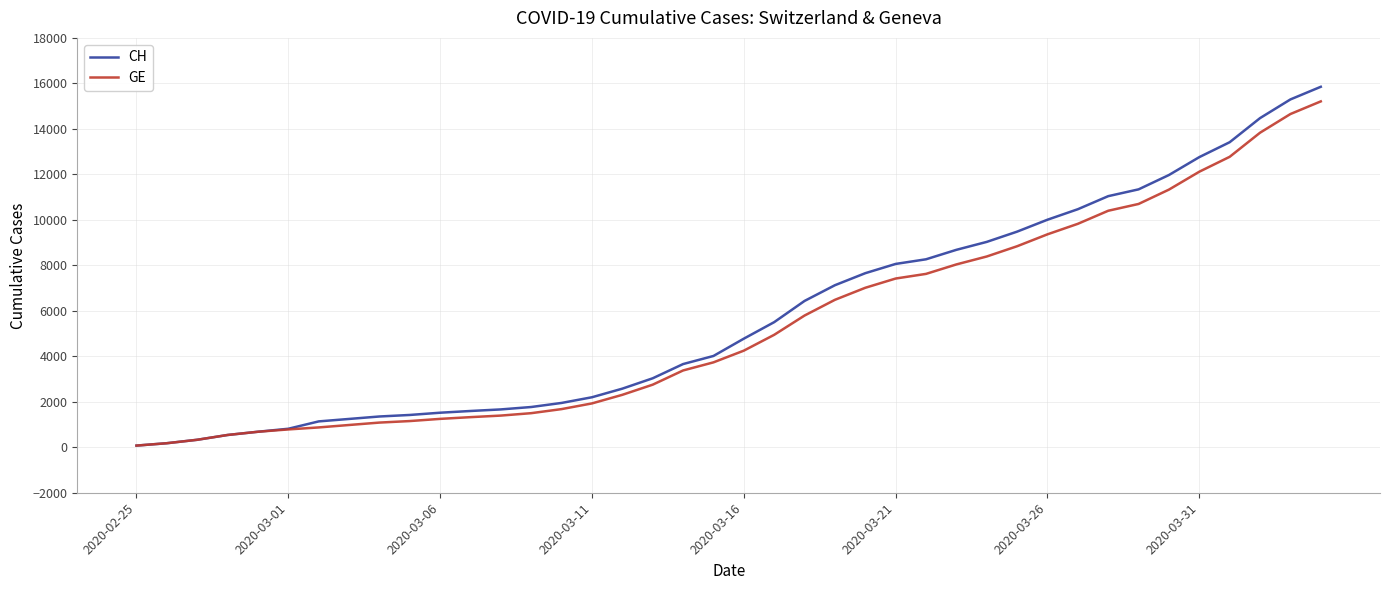

What is the maximum value shown in the chart?

15850